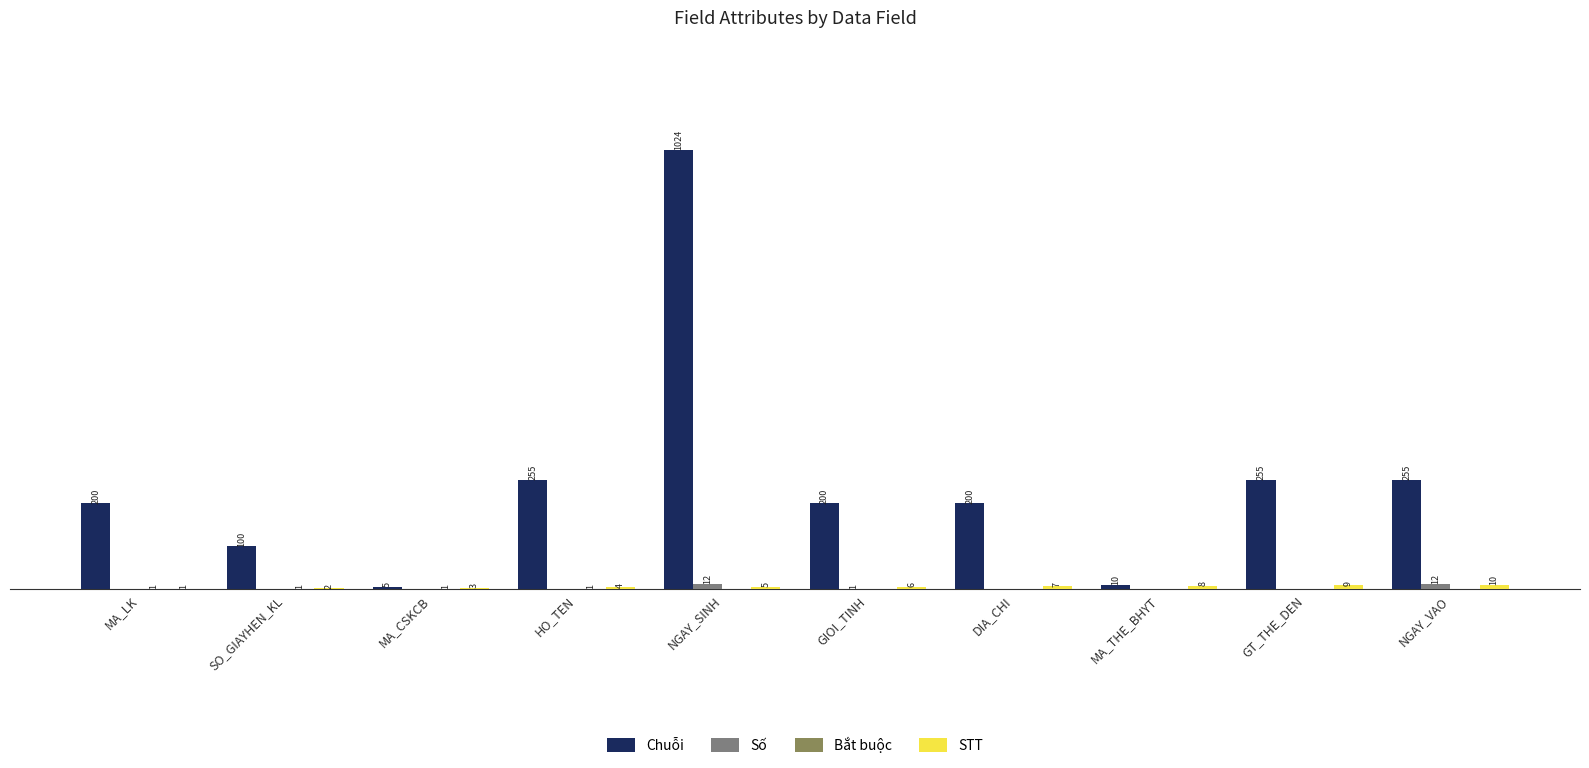

Which series has the largest total across all categories?

Chuỗi